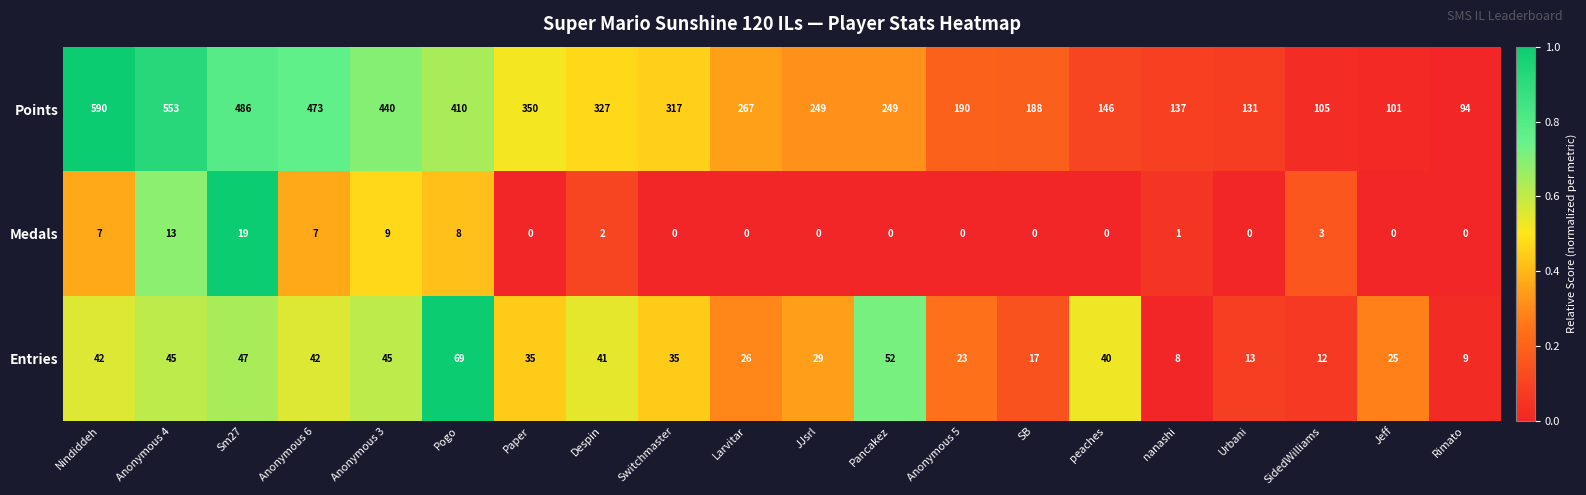

The value of Entries at Anonymous 5 is 15. True or false?

False